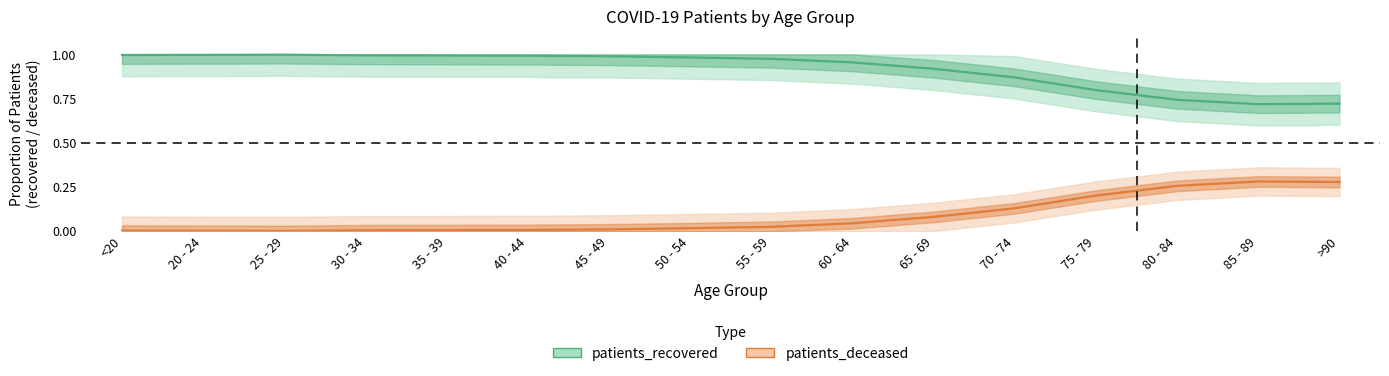

Which series has the largest range (max minus min)?

patients_recovered